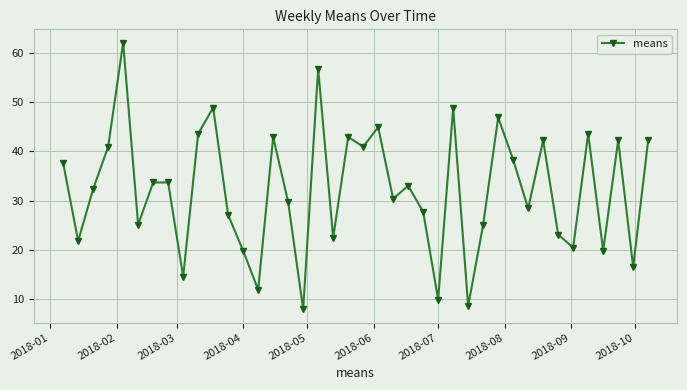

How many points are lower than both their immediate neighbors (excluding endpoints)?

14